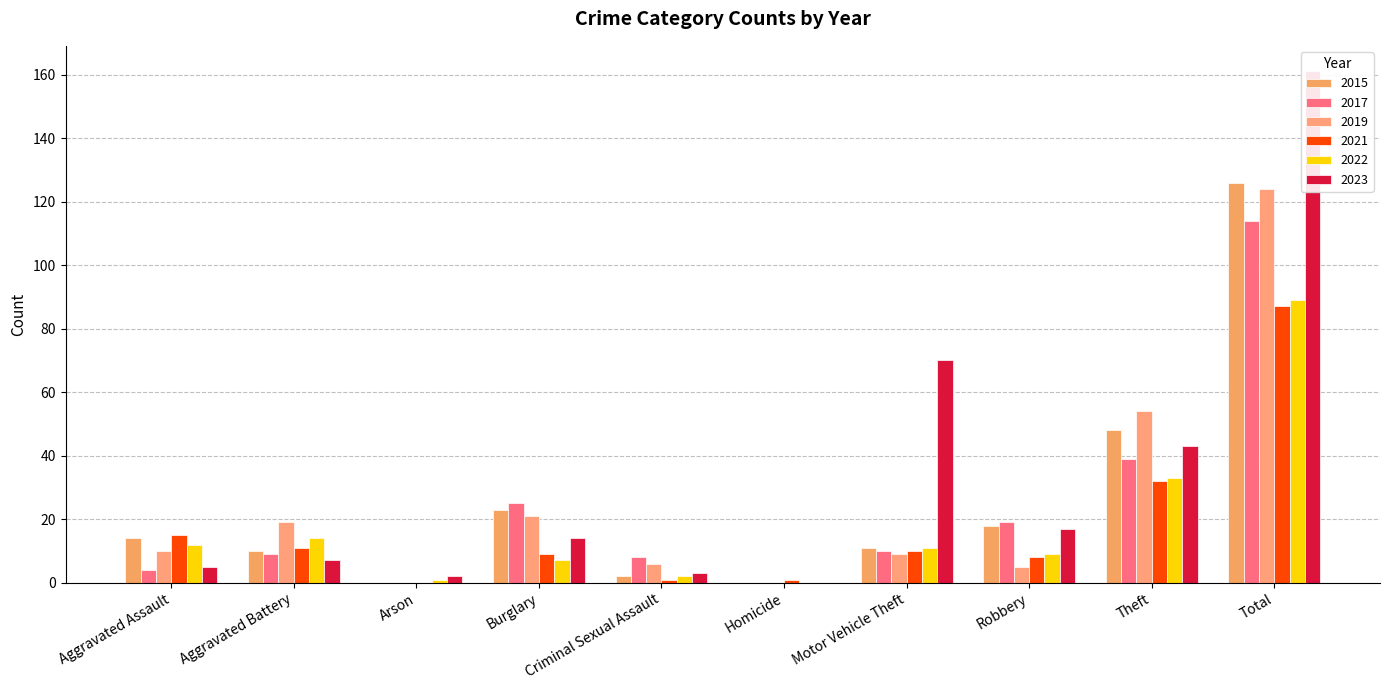

Rank the series by their maximum value, from lowest to highest.

2021, 2022, 2017, 2019, 2015, 2023